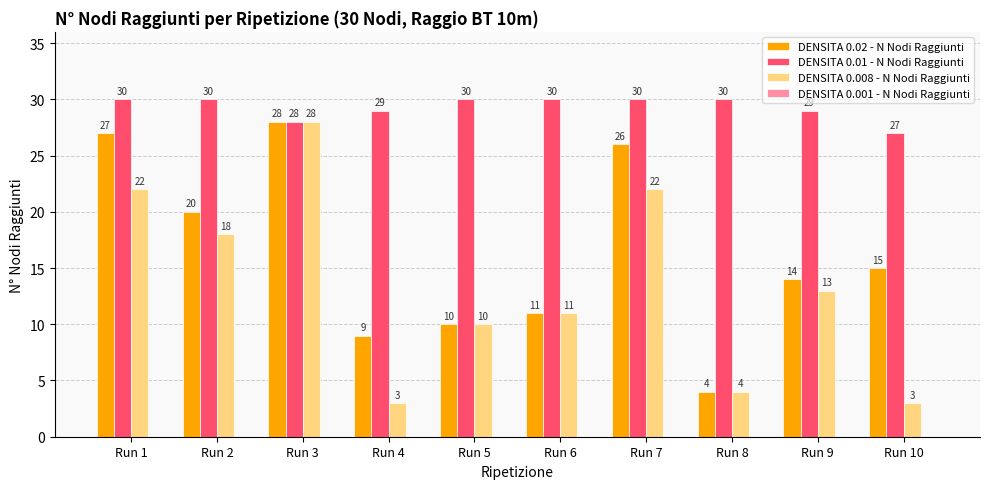

Reading left to right, list all the values displayed in this chart.

DENSITA 0.02 - N Nodi Raggiunti: Run 1=27	Run 2=20	Run 3=28	Run 4=9	Run 5=10	Run 6=11	Run 7=26	Run 8=4	Run 9=14	Run 10=15
DENSITA 0.01 - N Nodi Raggiunti: Run 1=30	Run 2=30	Run 3=28	Run 4=29	Run 5=30	Run 6=30	Run 7=30	Run 8=30	Run 9=29	Run 10=27
DENSITA 0.008 - N Nodi Raggiunti: Run 1=22	Run 2=18	Run 3=28	Run 4=3	Run 5=10	Run 6=11	Run 7=22	Run 8=4	Run 9=13	Run 10=3